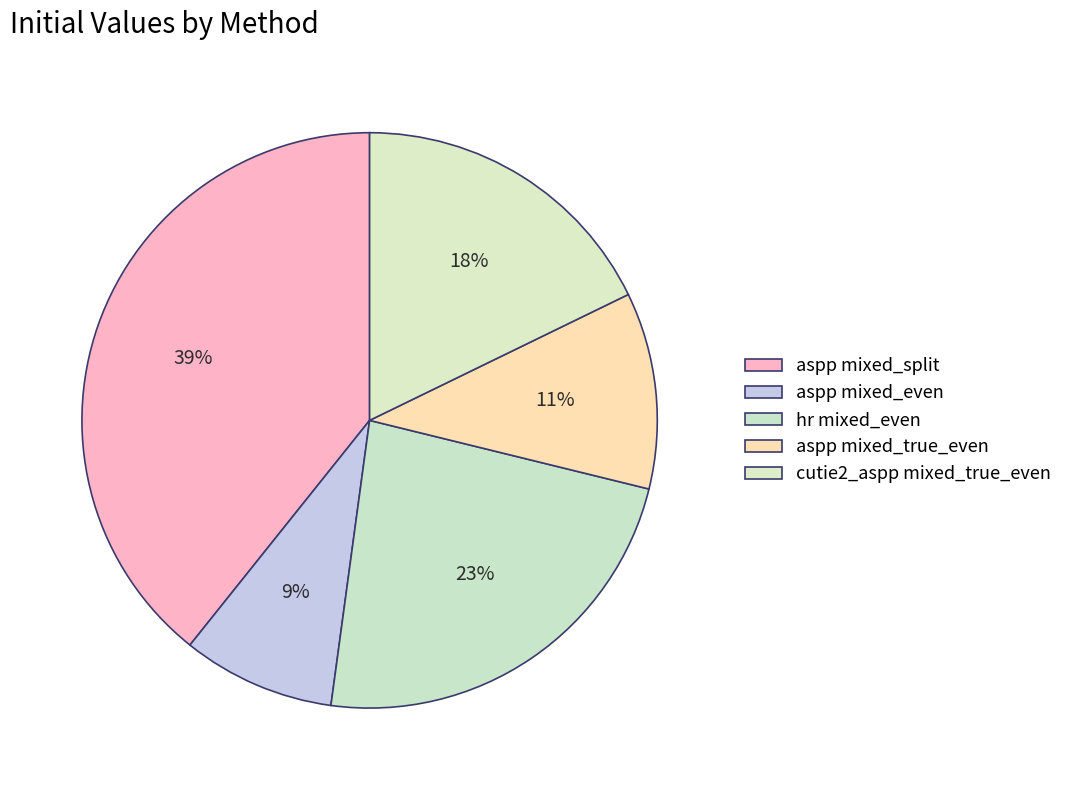

Count the number of slices in the pie.

5